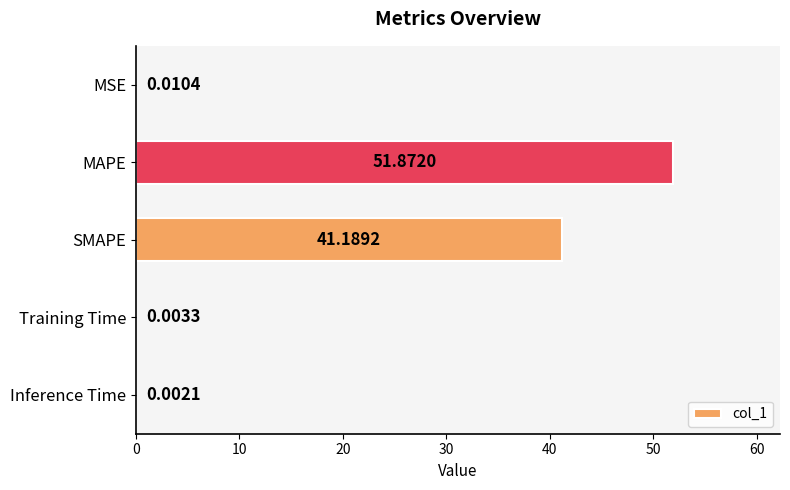

Which has a higher value, Training Time or SMAPE?

SMAPE